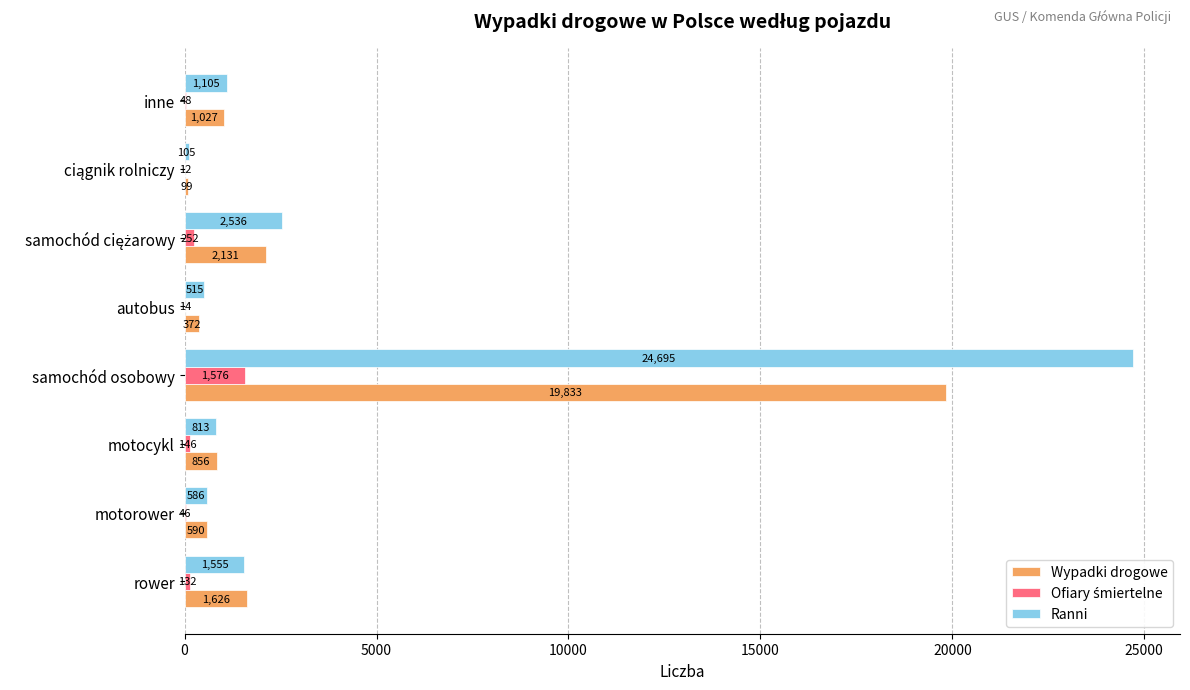

True or false: Ranni has a value of 515 at autobus.

True